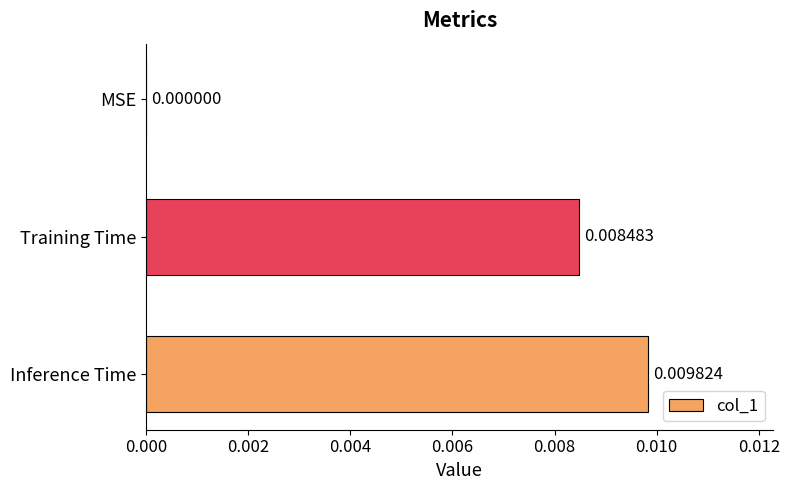

Which has a higher value, Inference Time or MSE?

Inference Time